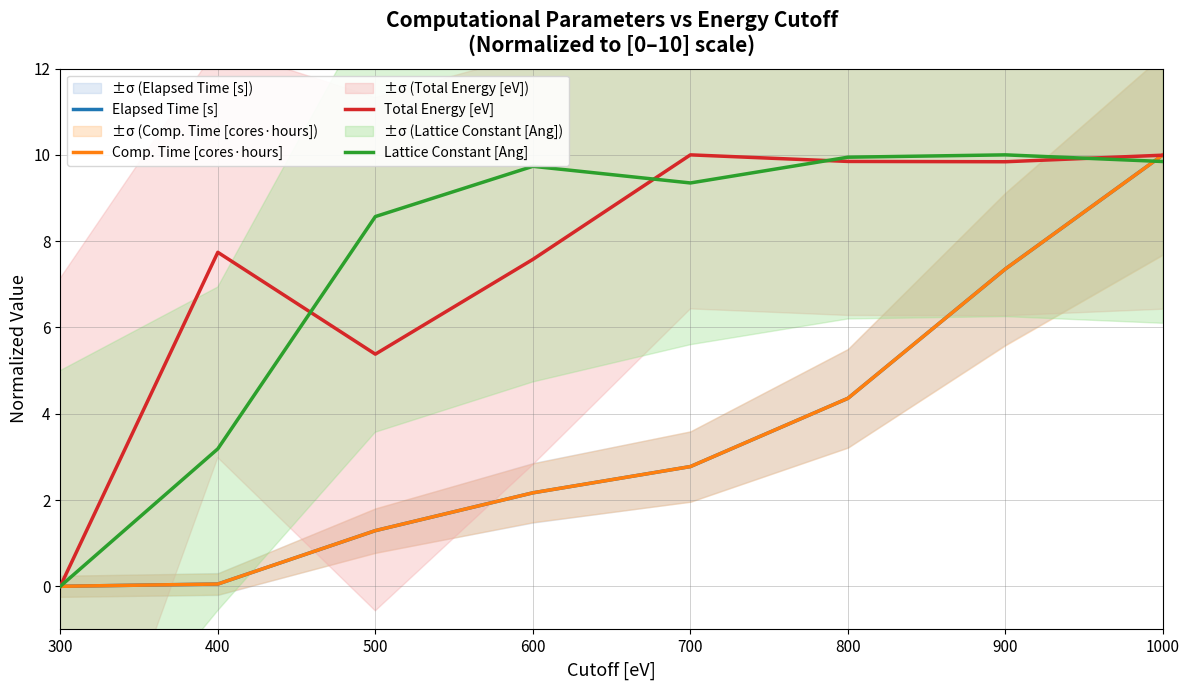

The Lattice Constant [Ang] series shows 9.3 at 700. True or false?

True